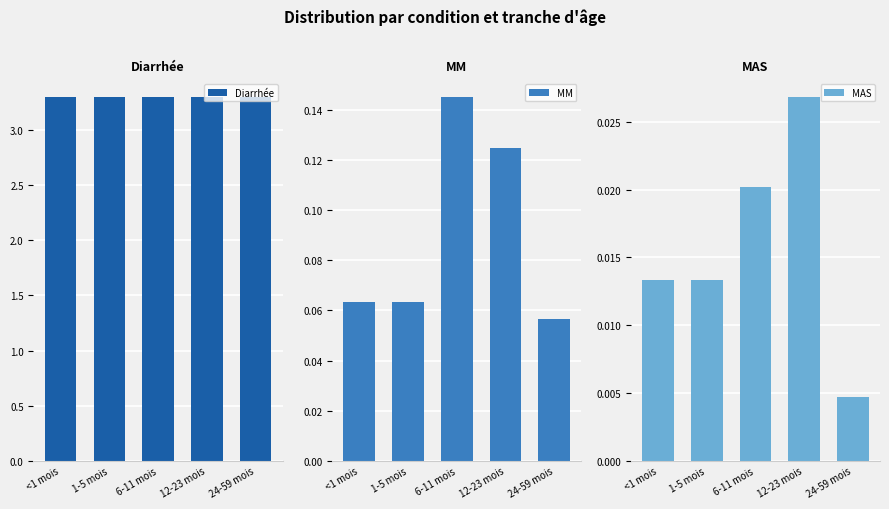

What is the label of the 3rd bar from the right?

6-11 mois